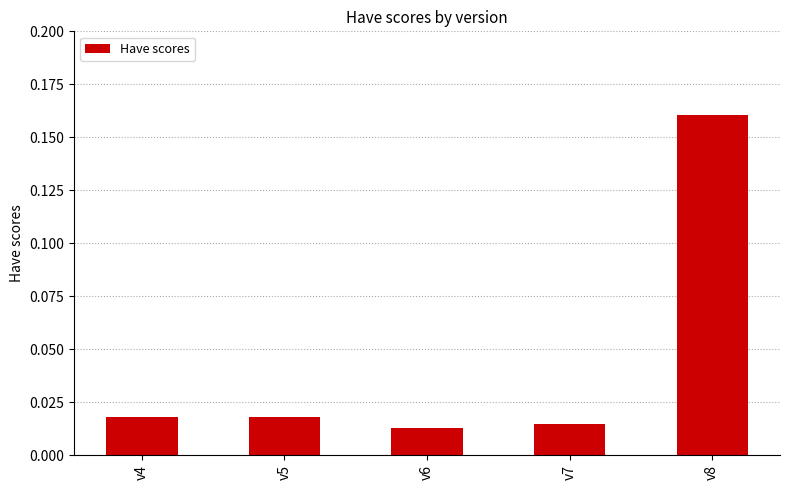

Between v8 and v4, which is larger?

v8